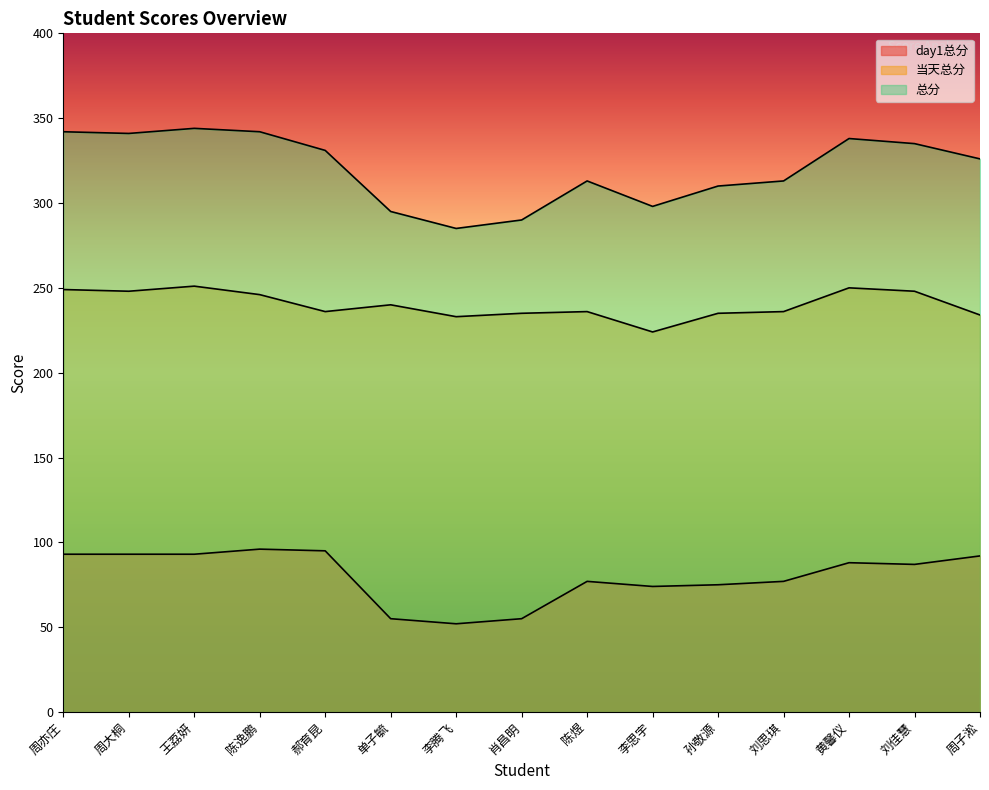

How many lines are shown in the chart?

3